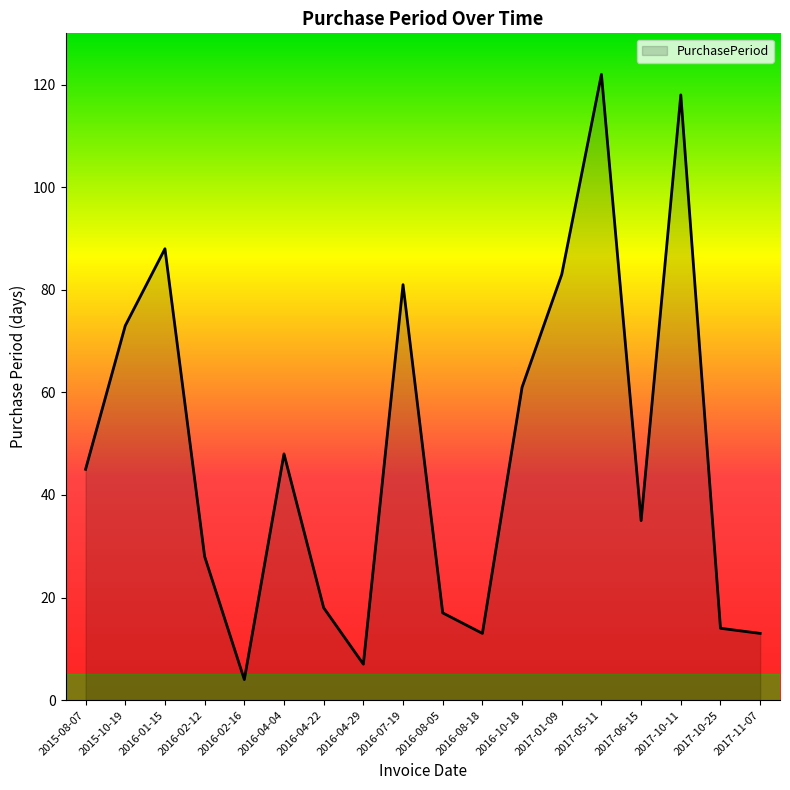

True or false: the data shows 61 at 2016-10-18.

True